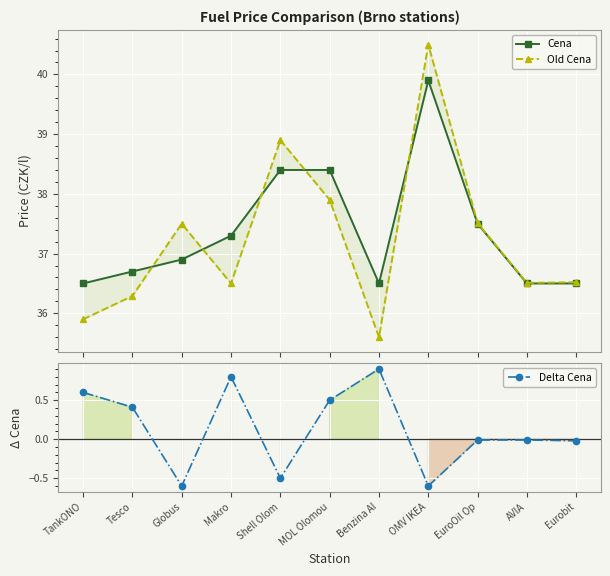

Reading left to right, transcribe all the data shown in this chart.

Cena: 36.5	36.7	36.9	37.3	38.4	38.4	36.5	39.9	37.5	36.5	36.5
Old Cena: 35.9	36.3	37.5	36.5	38.9	37.9	35.6	40.5	37.5	36.5	36.5
Delta Cena: 0.6	0.4	-0.6	0.8	-0.5	0.5	0.9	-0.6	-0.0	-0.0	-0.0